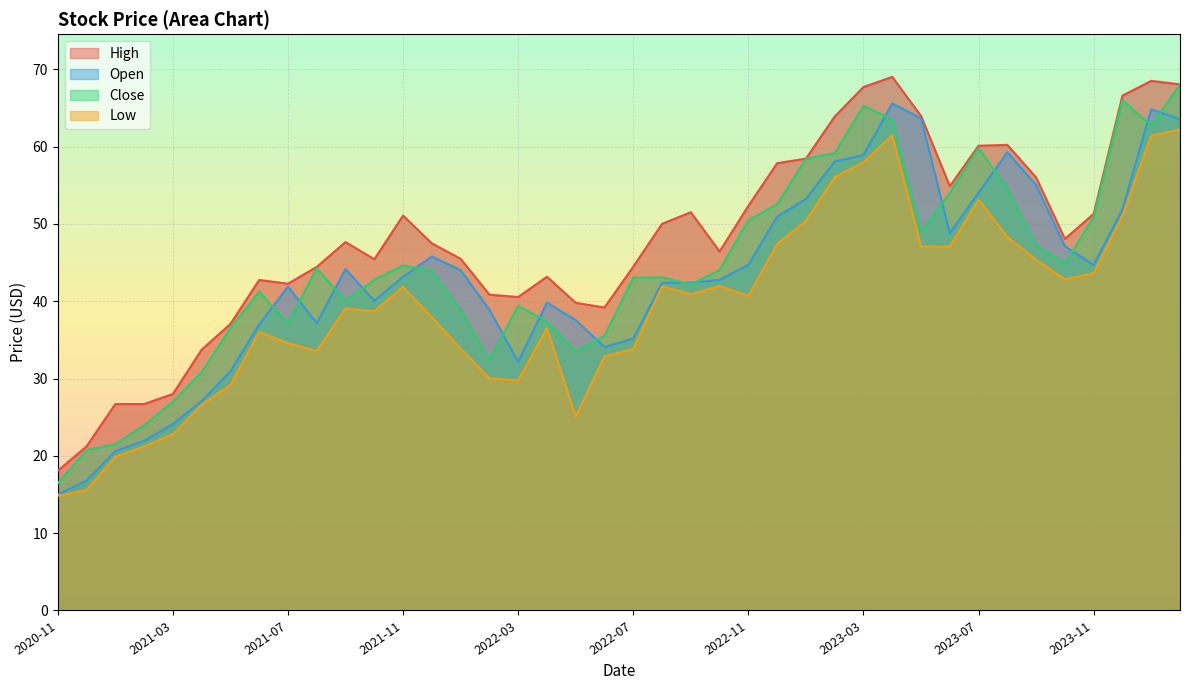

Rank the series at 2023-12-01 from lowest to highest value.

Low, Open, Close, High